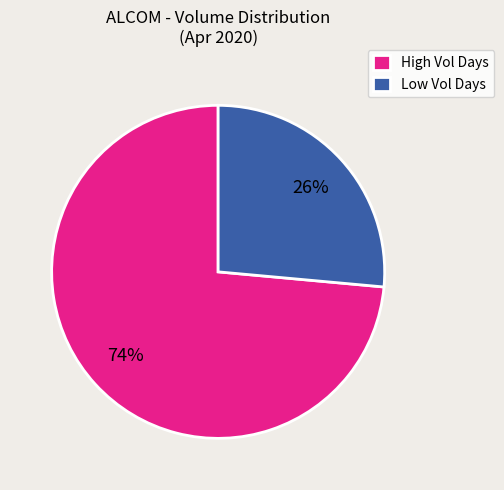

Which slice represents more than half of the pie?

High Vol Days